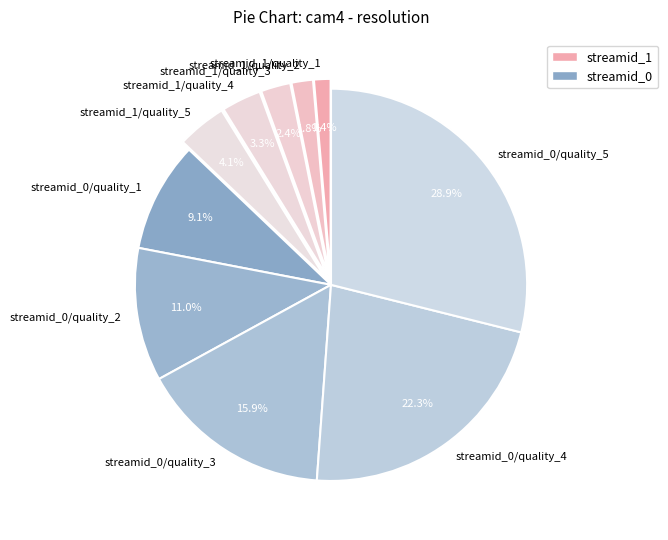

What percentage is NOT represented by streamid_1/quality_5?

95.9%